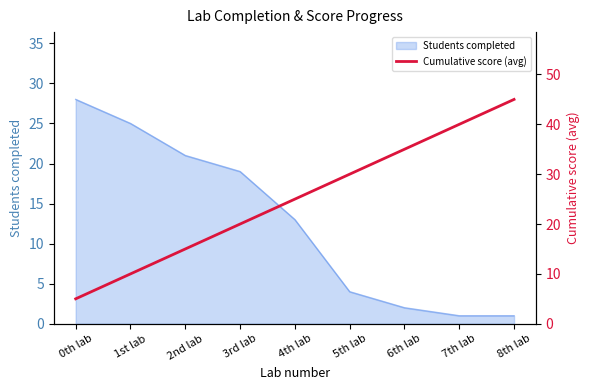

Is it true that Students completed equals 4 at 5th lab?

True